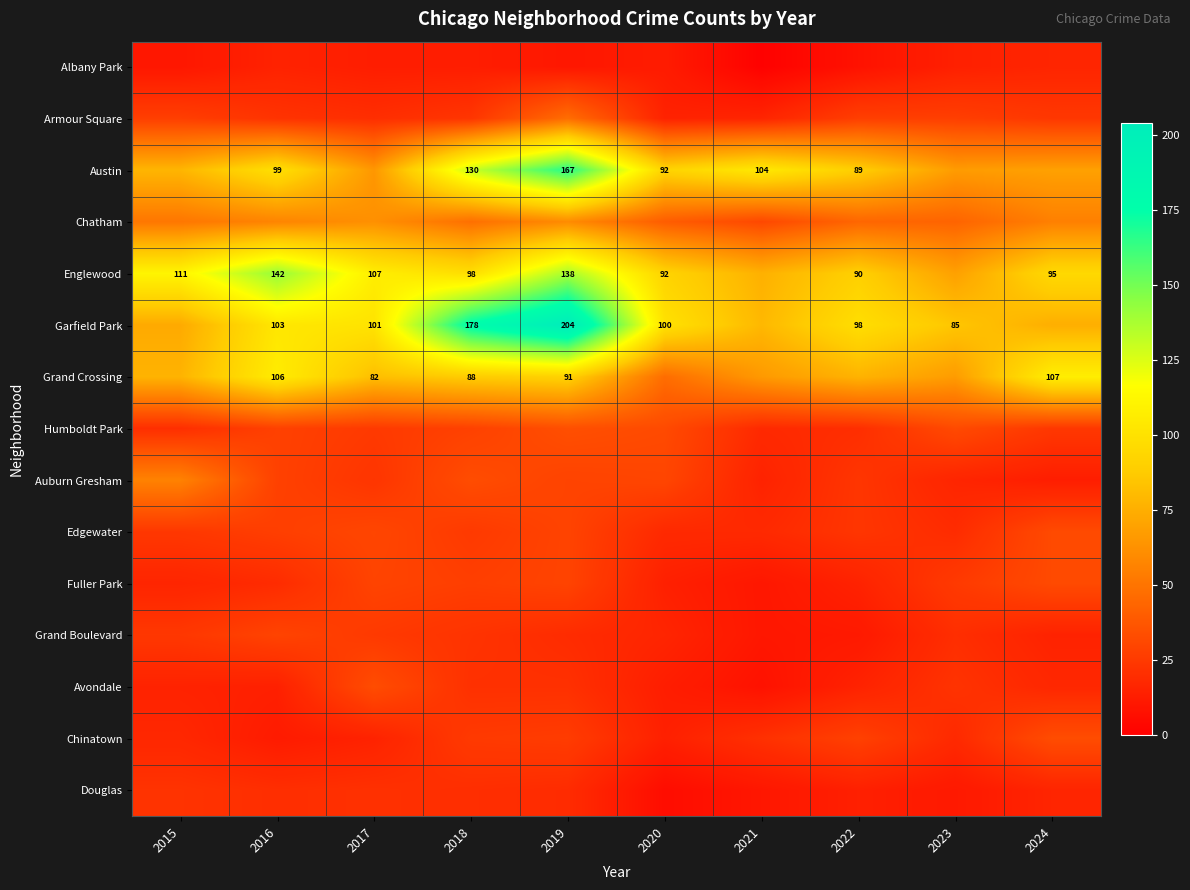

Between 2023 and 2019, which is larger?

2023